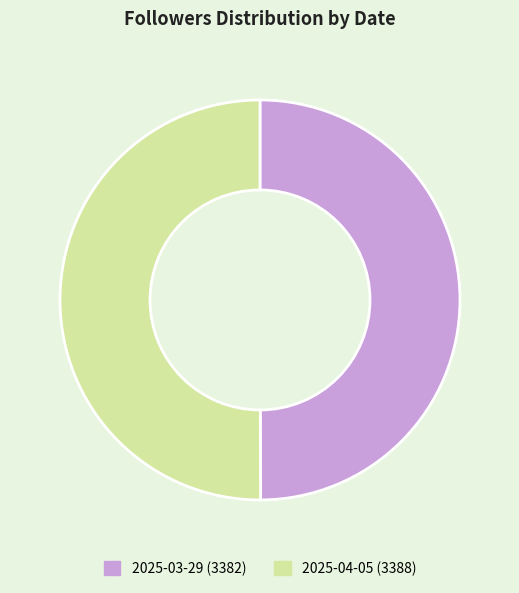

How many segments does this pie chart have?

2